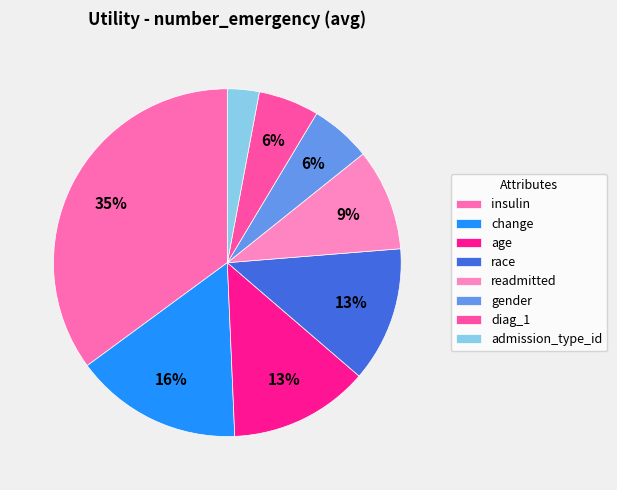

Which slice is the largest?

insulin